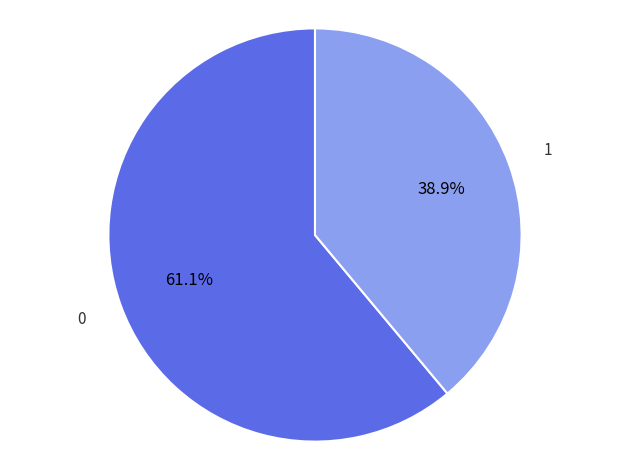

Is there any slice that represents more than half of the pie?

Yes